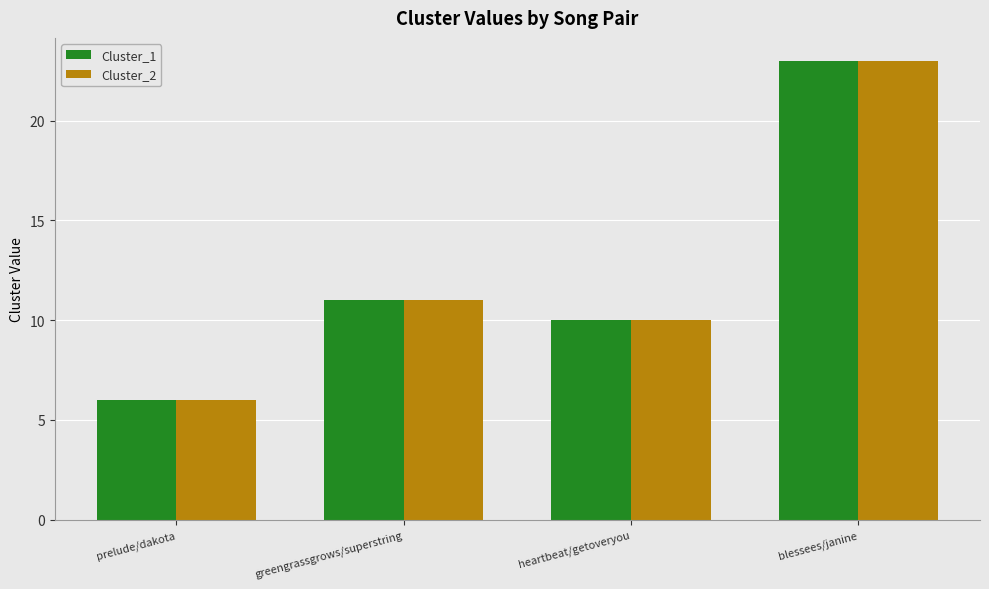

What is the total value across all series at blessees/janine?

46